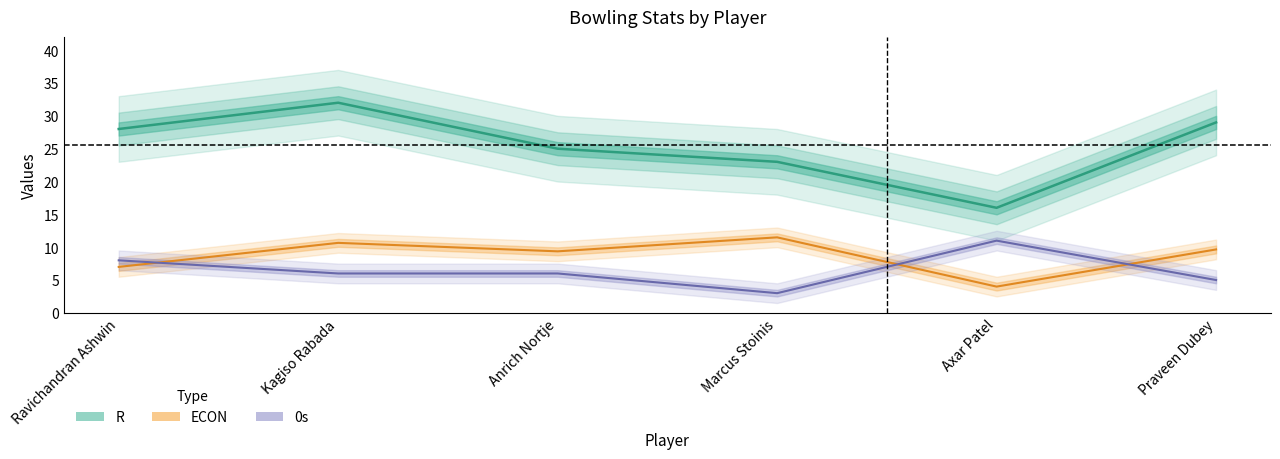

Where is the first local minimum for R?

Axar Patel